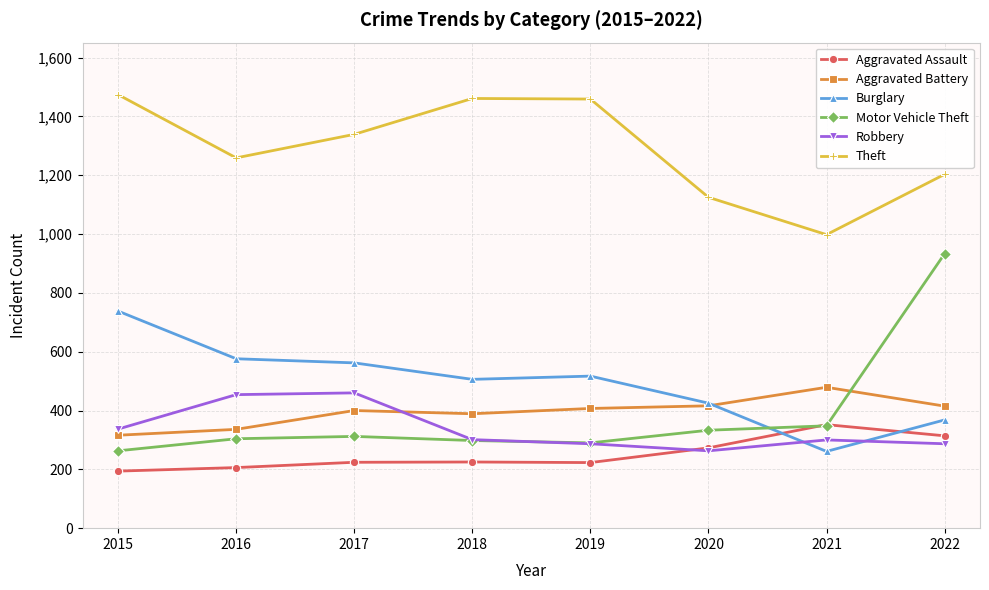

What is the value of the Motor Vehicle Theft point at the 5th from the left?

290